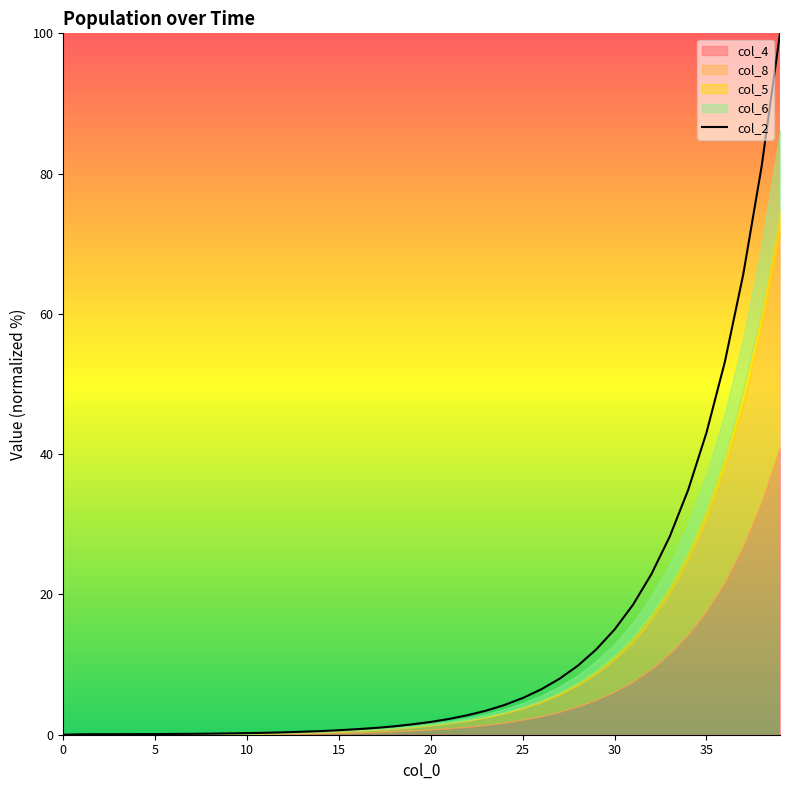

Read the value at 33.

28.3